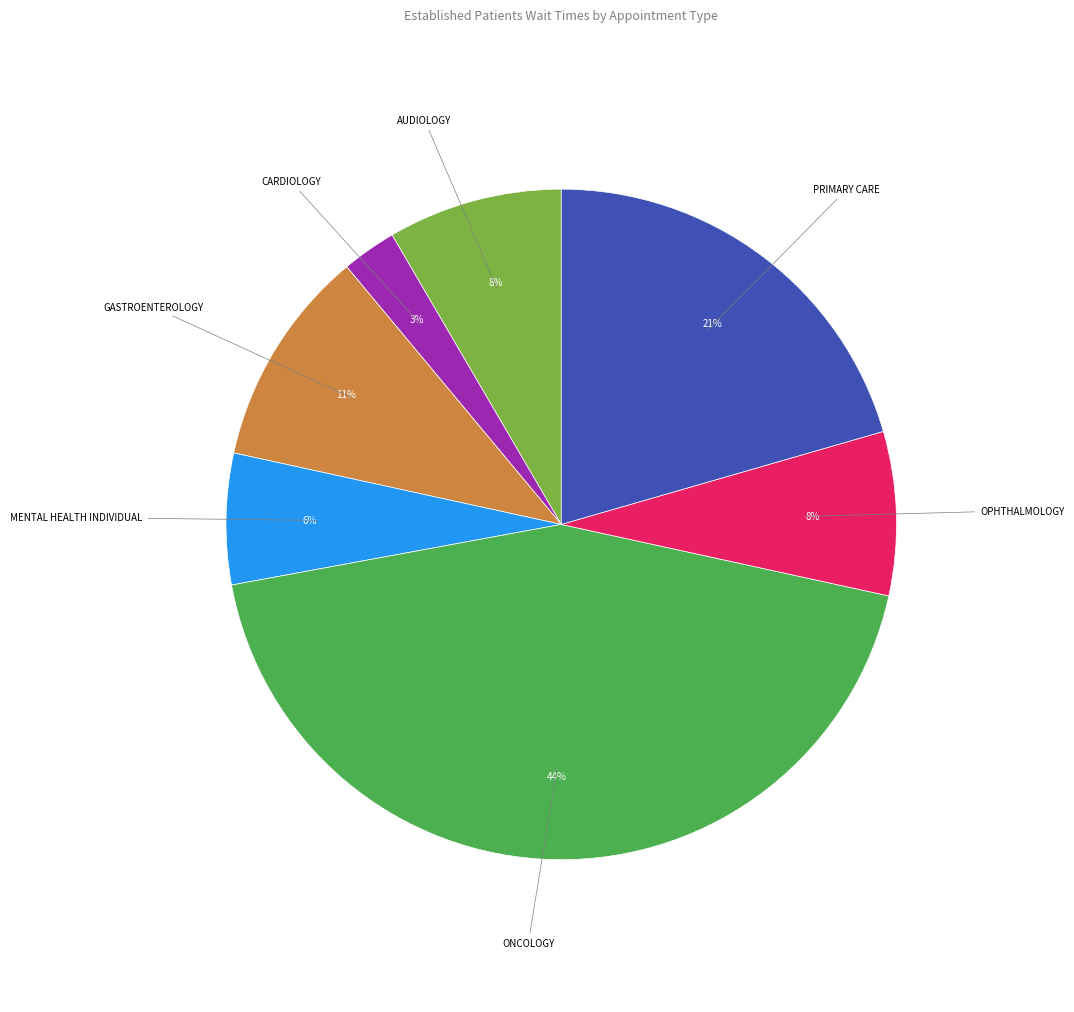

Is there a majority slice in this chart?

No